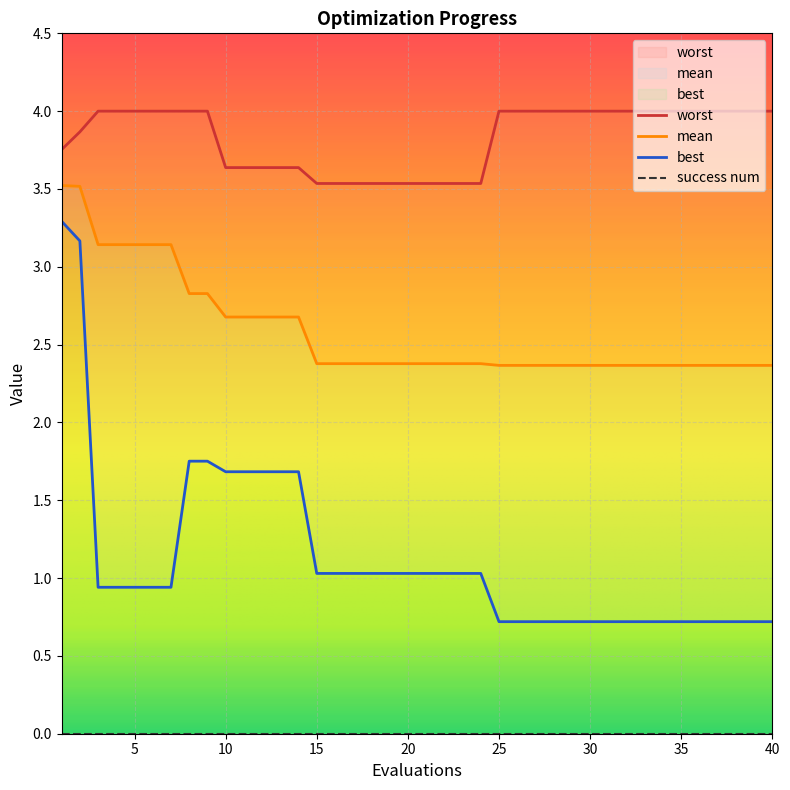

List the series in order of their peak value, highest first.

worst, mean, best